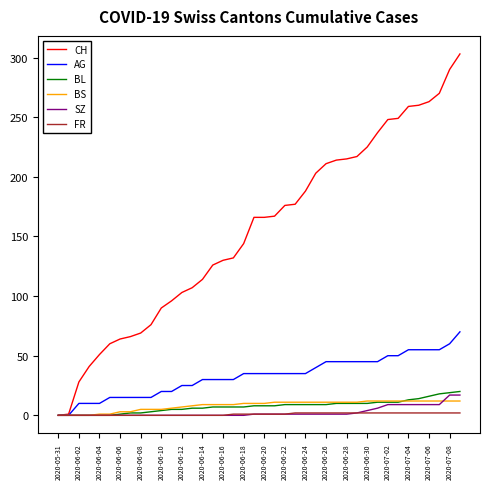

How many lines are shown in the chart?

6